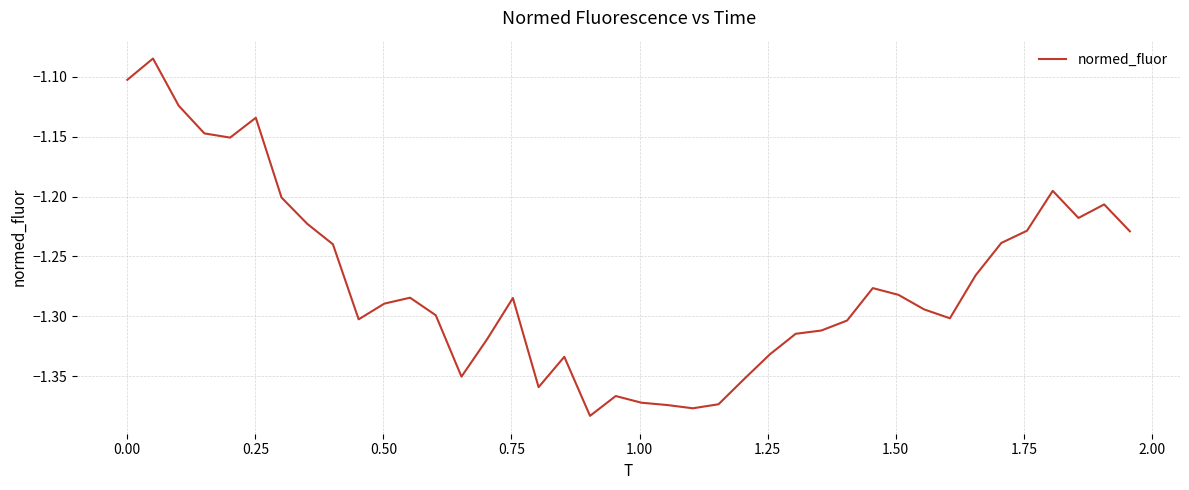

What is the difference between the maximum and minimum values?

0.3